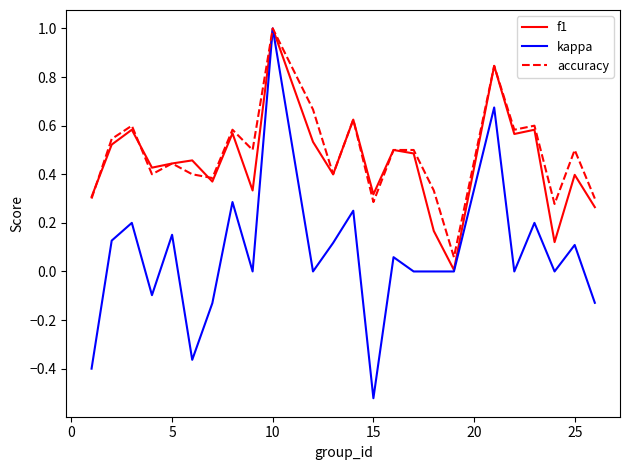

What is the maximum value shown in the chart?

1.0